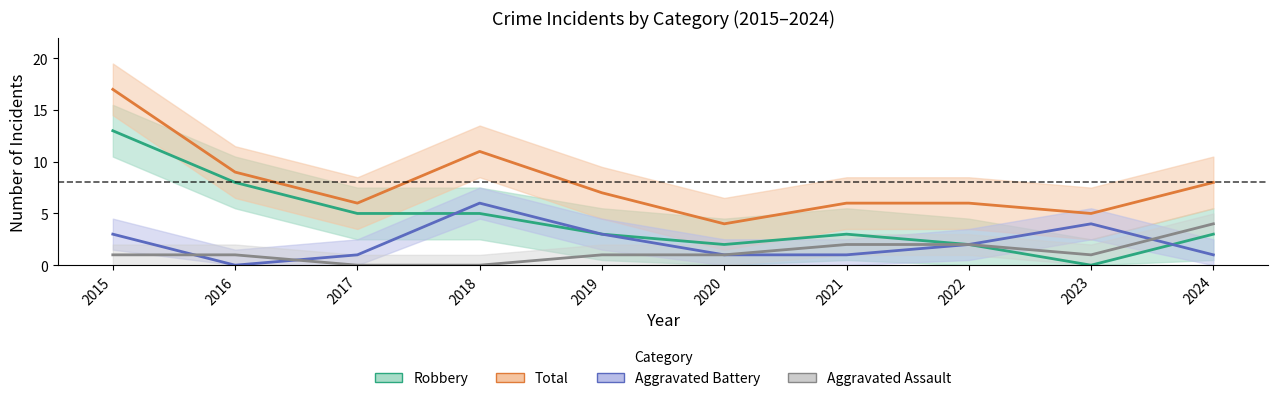

What is the average value of the Aggravated Assault series?

1